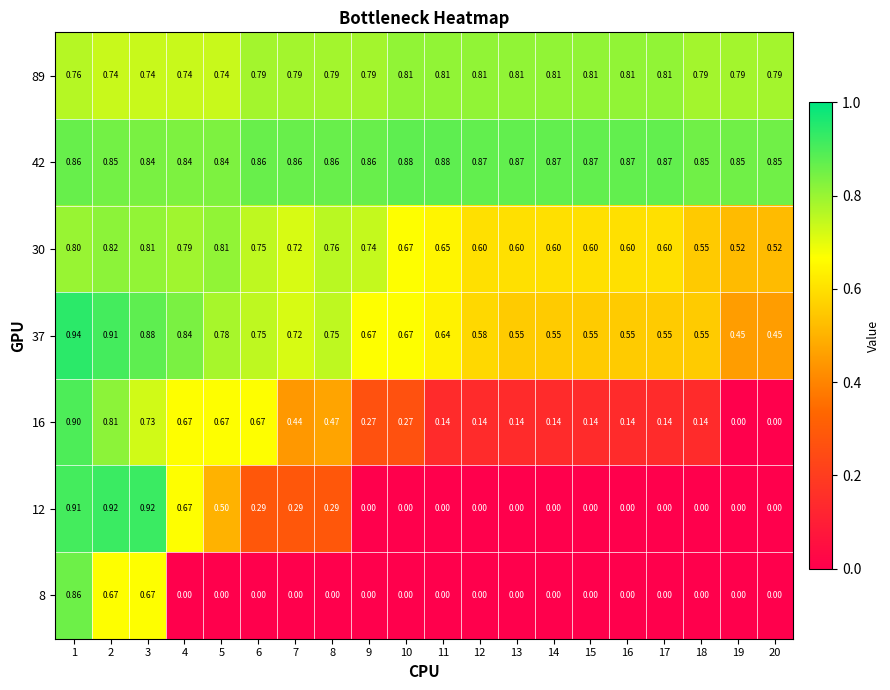

Is the value of 42 at 8 greater than the value of 12 at 18?

Yes